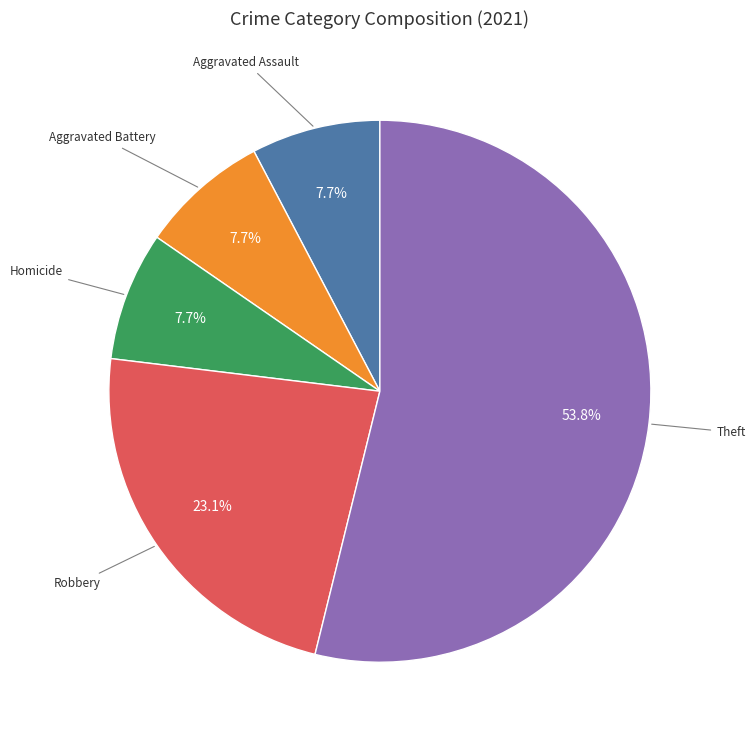

Does any single category account for the majority?

Yes